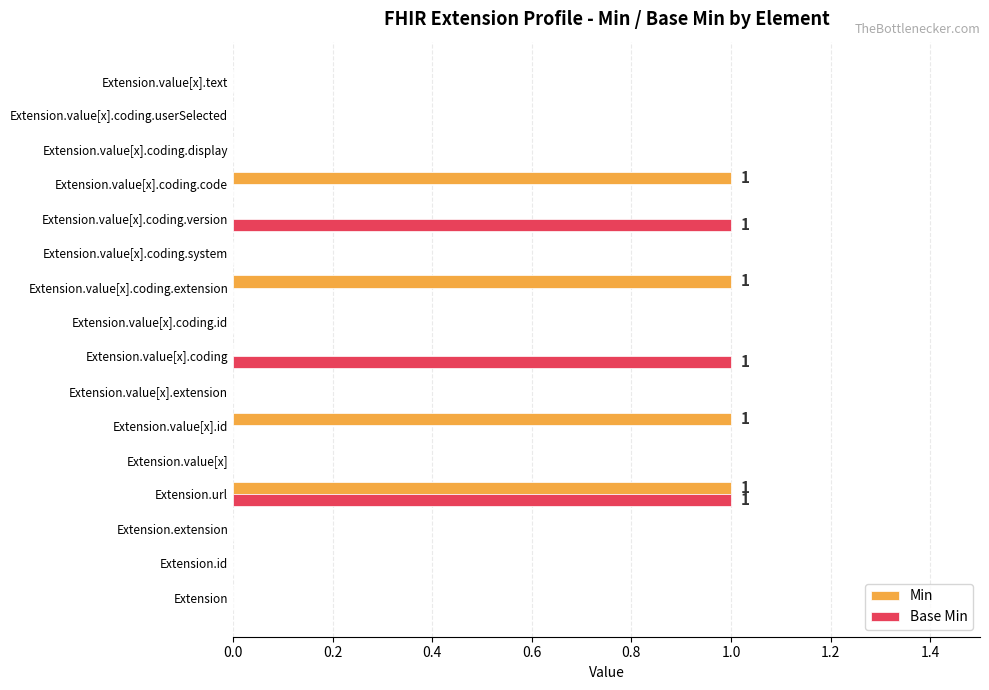

Which series has the largest total across all categories?

Min